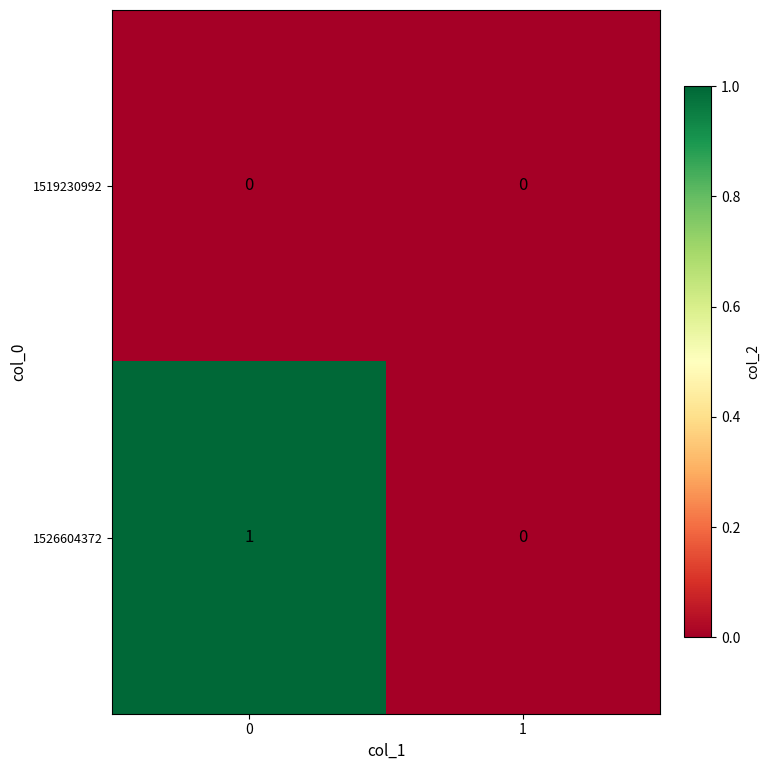

The 1526604372 series shows 1 at 1. True or false?

False